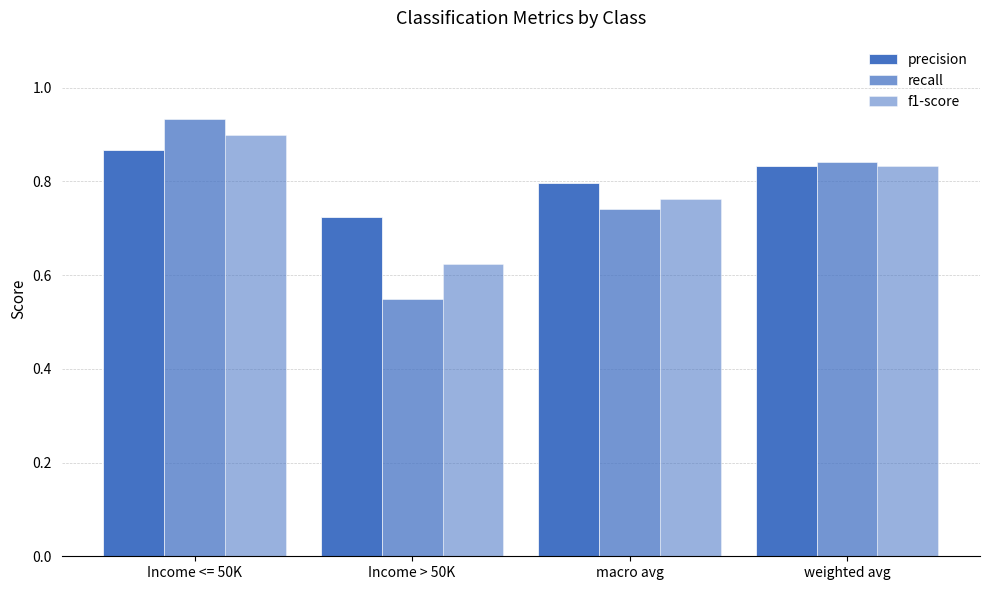

Is it true that precision equals 0.8 at weighted avg?

True